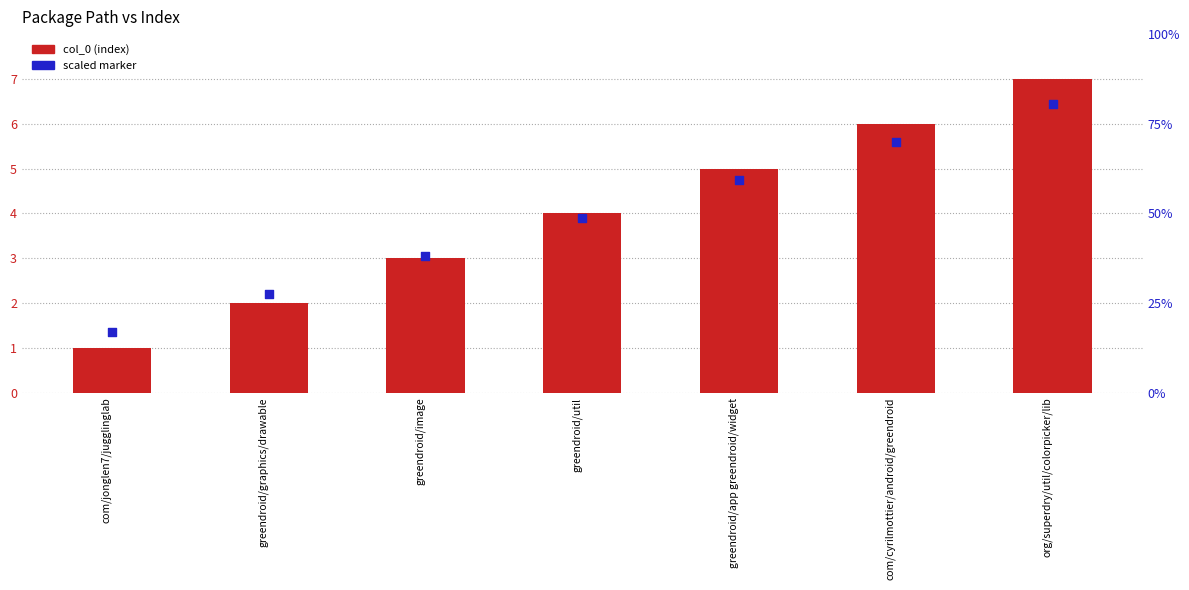

Which series contains the lowest Y value?

col_0 (index)